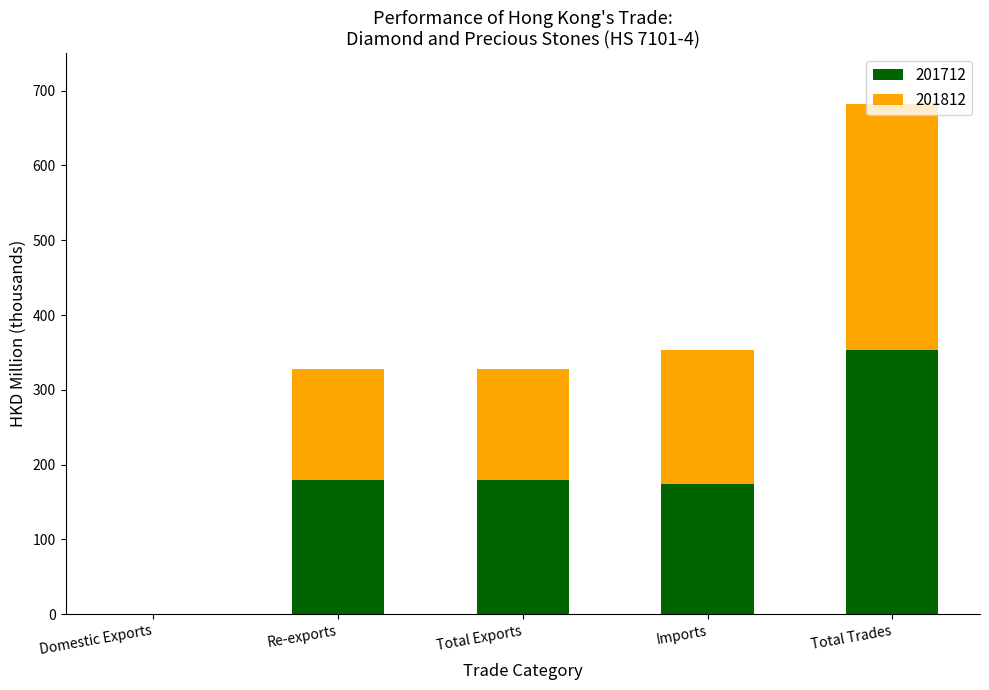

Are the bars horizontal?

No